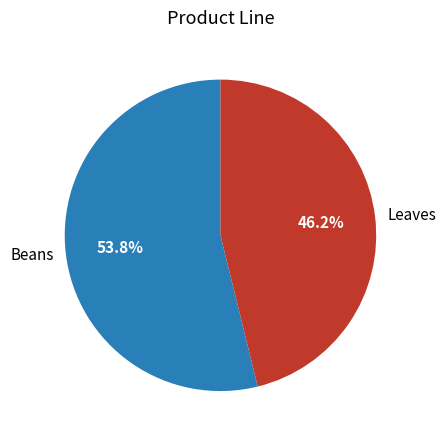

The Beans slice represents 64% of the pie. True or false?

False